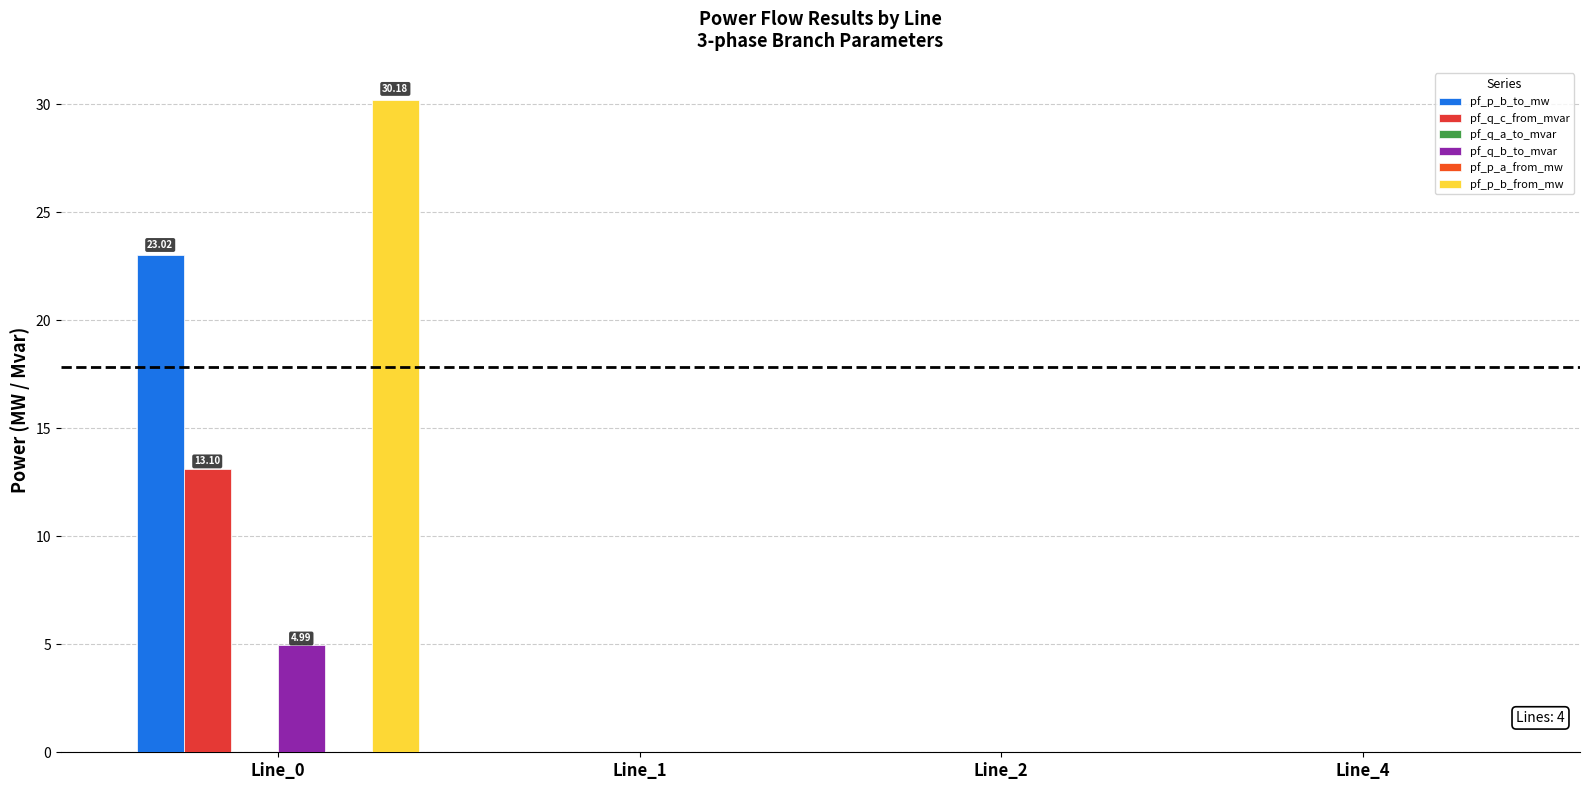

How many series are shown in this chart?

6